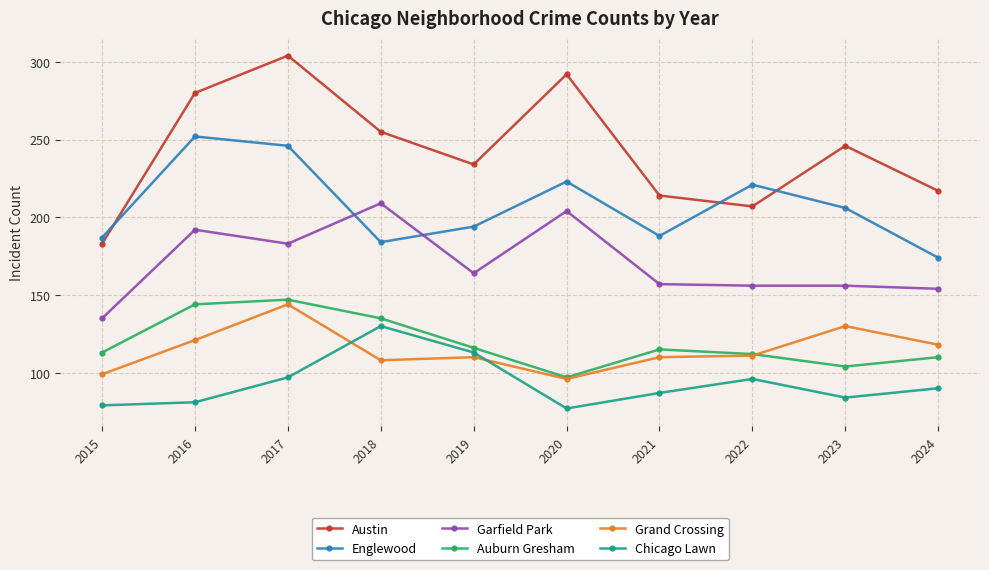

What is the average value of the Chicago Lawn series?

93